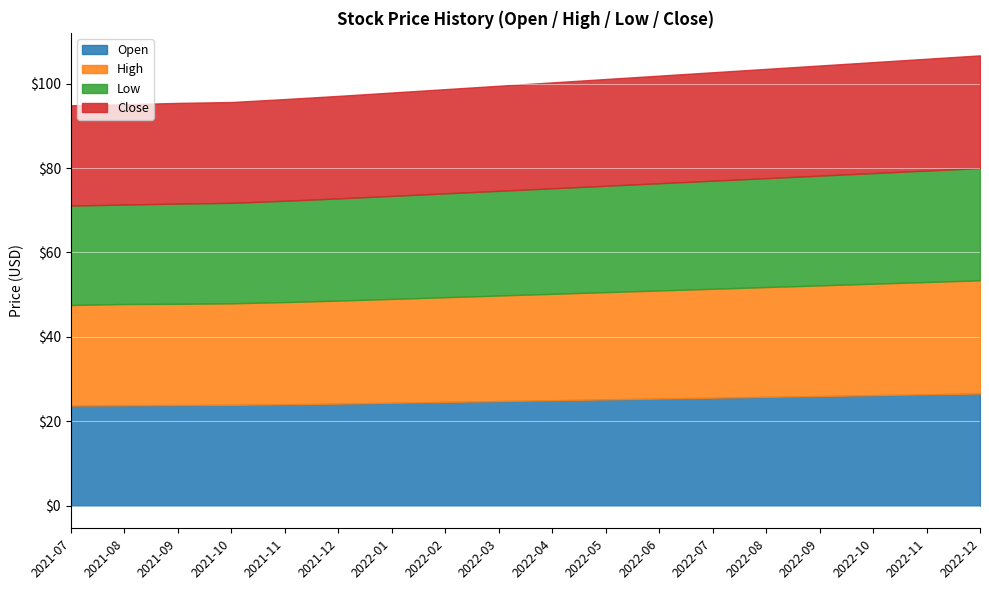

True or false: Low and Close cross at least once.

False